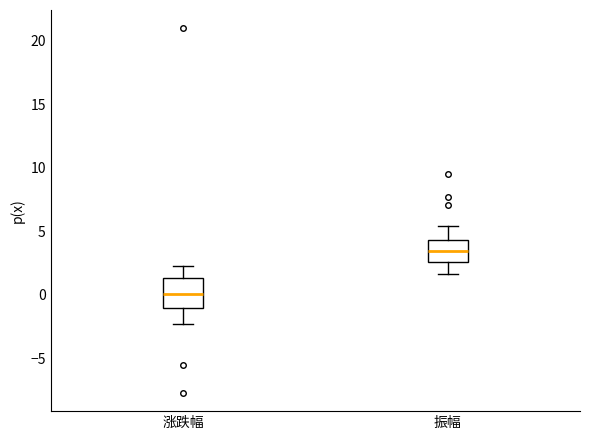

Reading left to right, transcribe this box plot: for each box, give where its median line is, the range the box spans, and where its two whiskers end, as read against the y-axis. The values are not printed on the chart, so give them approximately, as read against the axis.

涨跌幅: median 0.0, box -1.0 to 1.5, whiskers -2.5 to 2.5
振幅: median 3.5, box 2.5 to 4.5, whiskers 1.5 to 5.5